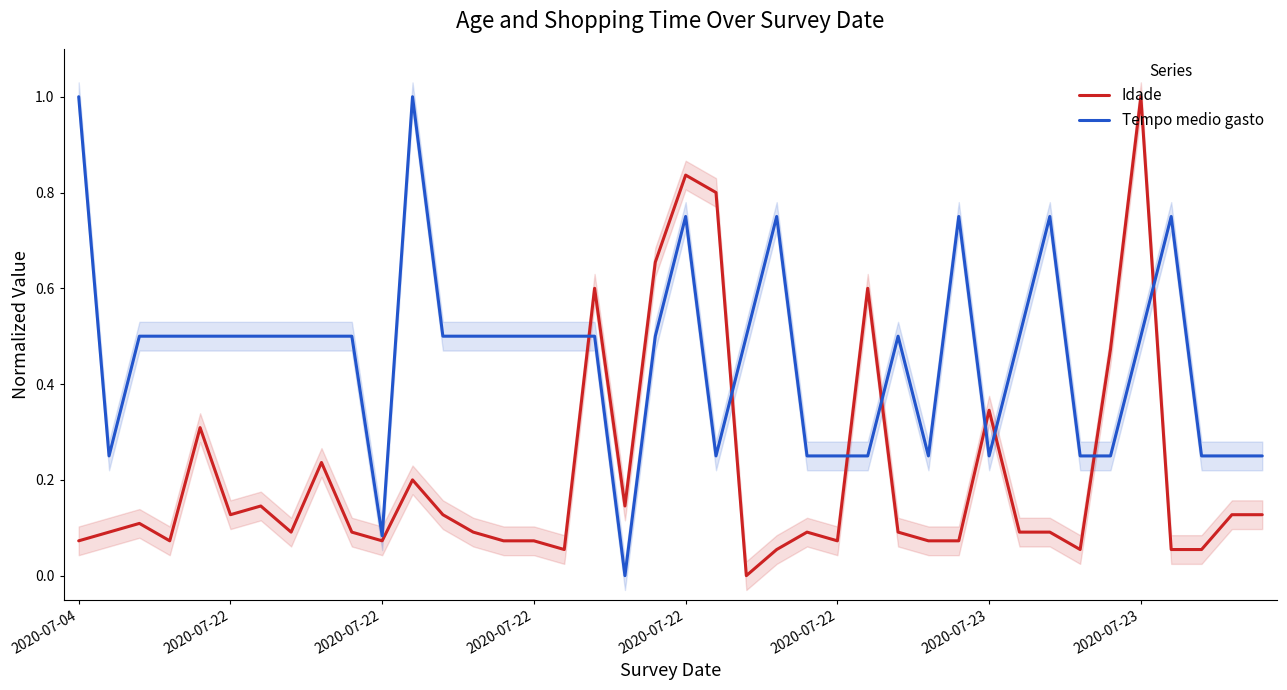

Reading right to left, list all the values displayed in this chart.

Idade: 0.1	0.1	0.1	0.1	1.0	0.5	0.1	0.1	0.1	0.3	0.1	0.1	0.1	0.6	0.1	0.1	0.1	0.0	0.8	0.8	0.7	0.1	0.6	0.1	0.1	0.1	0.1	0.1	0.2	0.1	0.1	0.2	0.1	0.1	0.1	0.3	0.1	0.1	0.1	0.1
Tempo medio gasto: 0.2	0.2	0.2	0.7	0.5	0.2	0.2	0.7	0.5	0.2	0.7	0.2	0.5	0.2	0.2	0.2	0.7	0.5	0.2	0.7	0.5	0.0	0.5	0.5	0.5	0.5	0.5	0.5	1.0	0.1	0.5	0.5	0.5	0.5	0.5	0.5	0.5	0.5	0.2	1.0